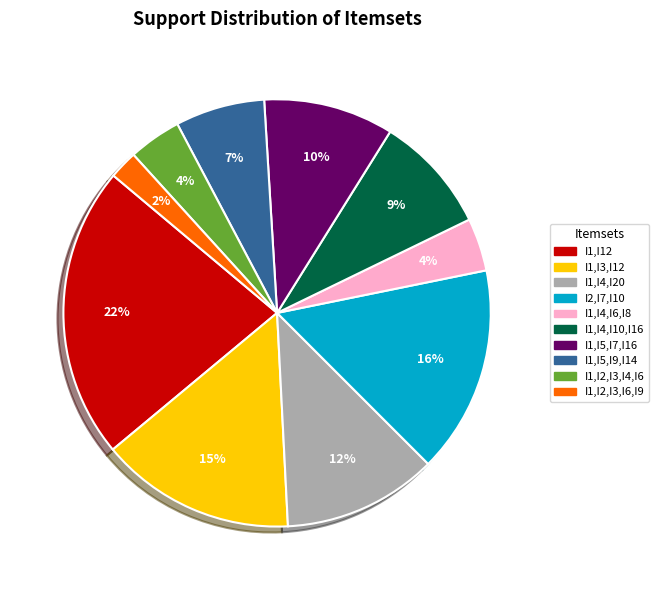

To the nearest percent, what is the combined percentage of I1,I4,I20 and I1,I2,I3,I4,I6?

16%